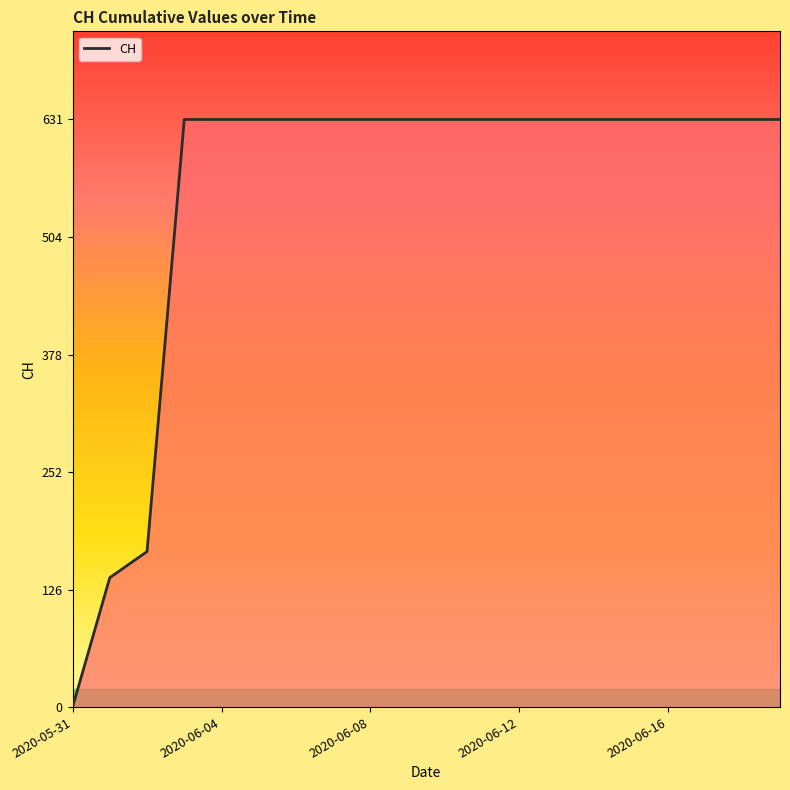

Reading left to right, transcribe all the data shown in this chart.

0	139	167	631	631	631	631	631	631	631	631	631	631	631	631	631	631	631	631	631